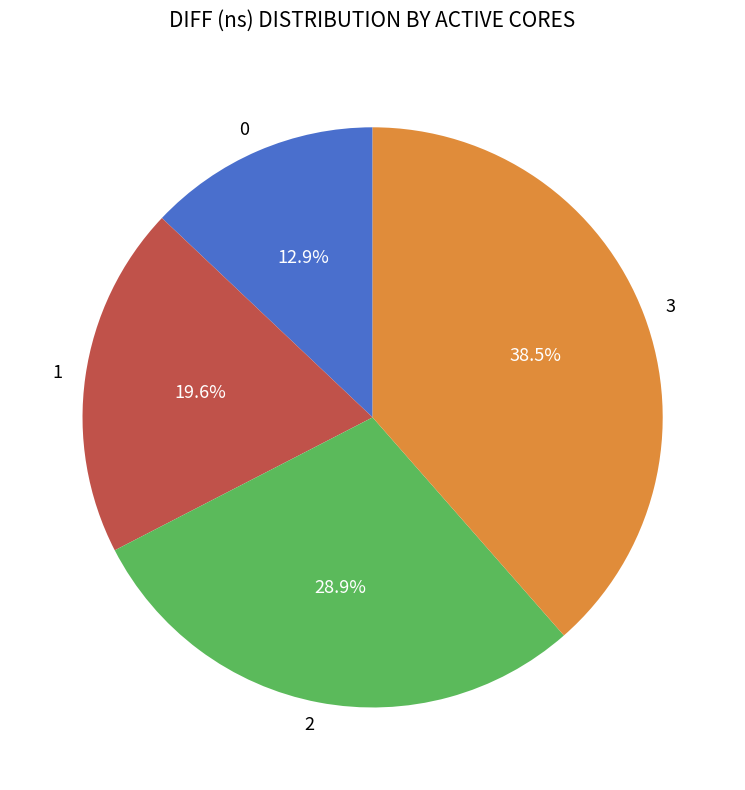

What percentage is the 0 slice, to the nearest percent?

13%